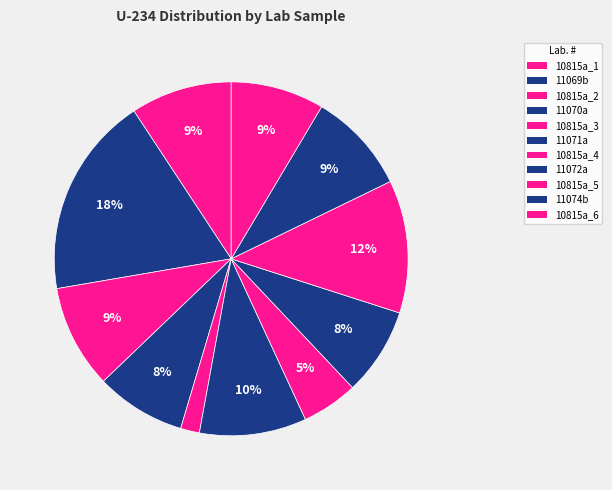

The 11074b slice represents 2% of the pie. True or false?

False